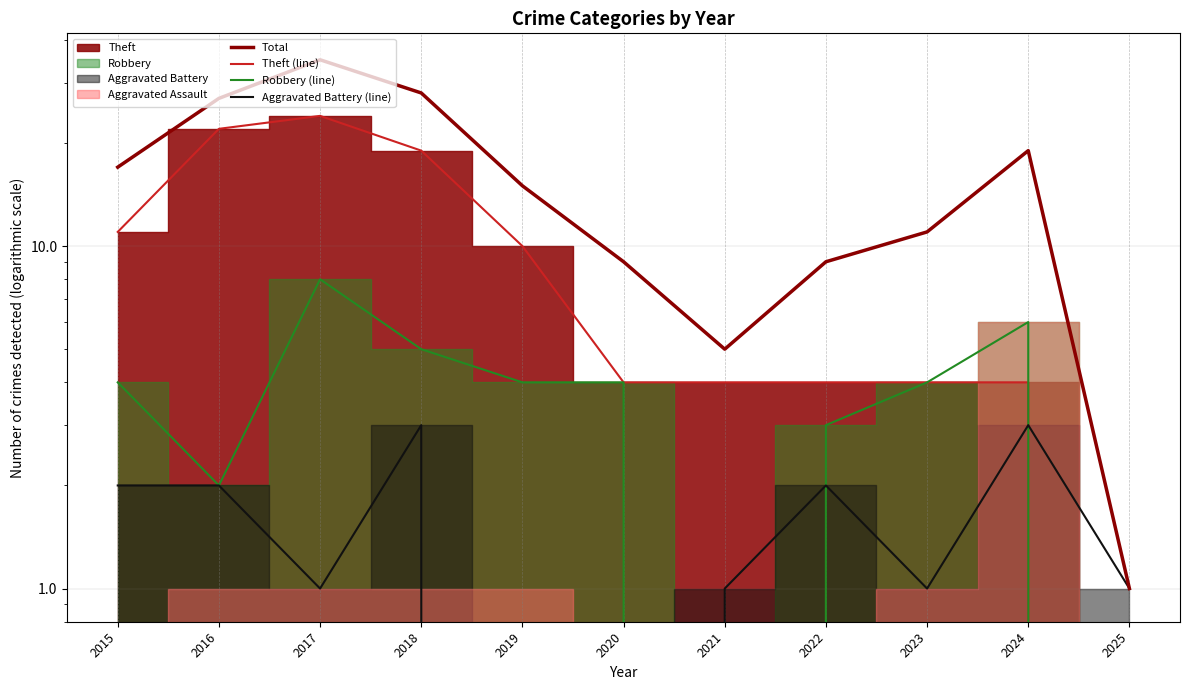

Between 2018 and 2023, which is larger?

2018